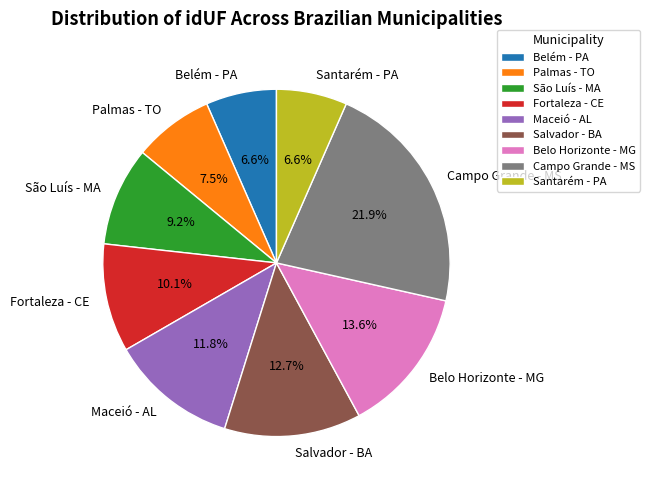

How much of the chart is everything except Palmas - TO?

92.5%